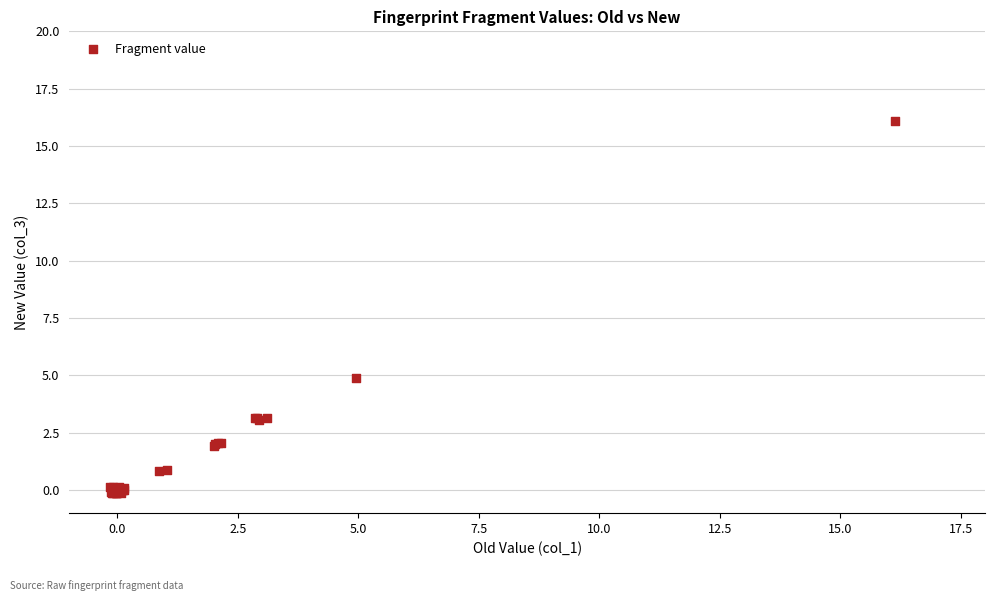

What Y value in the scatter plot is closest to 7?

4.9